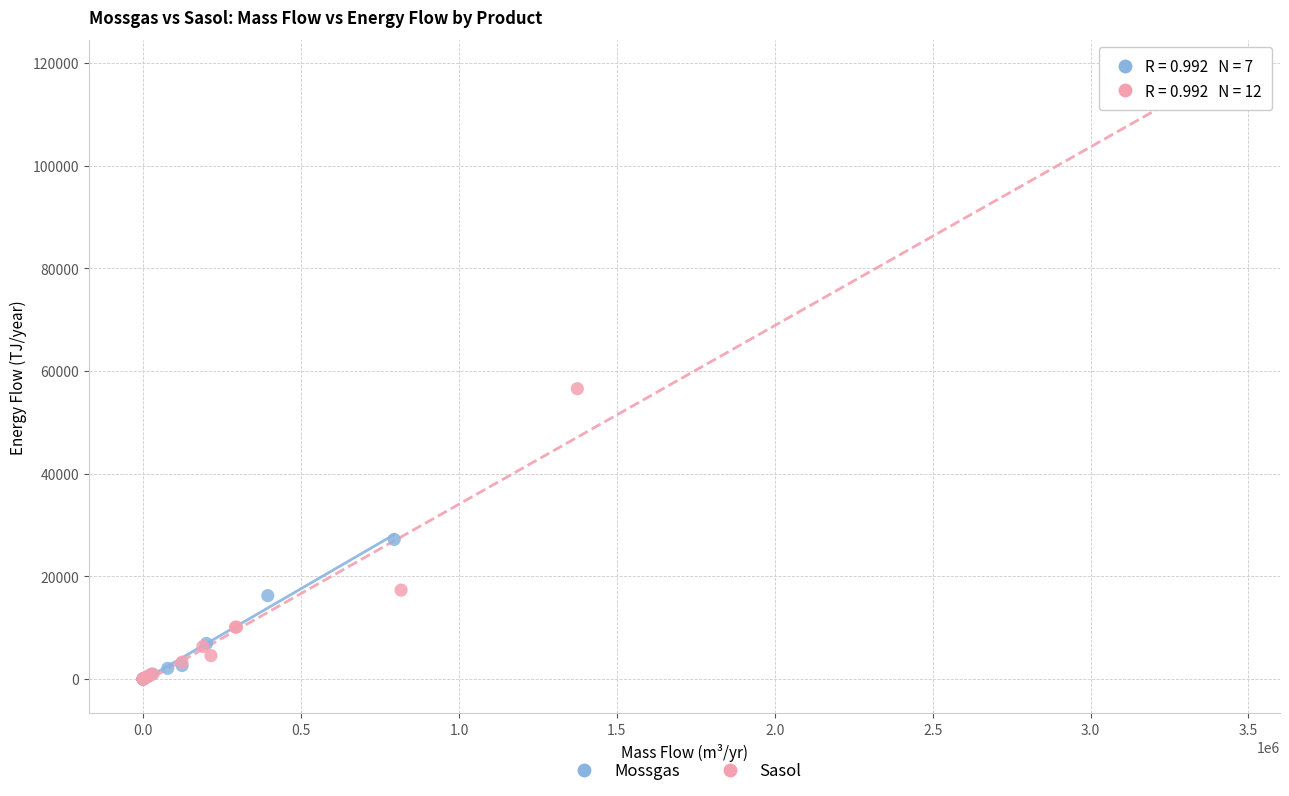

Which series contains the highest Y value?

Sasol